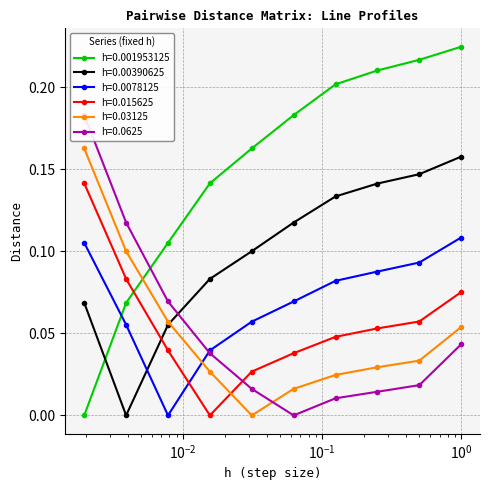

Count the h=0.00390625 values in the range 0 to 1.

10